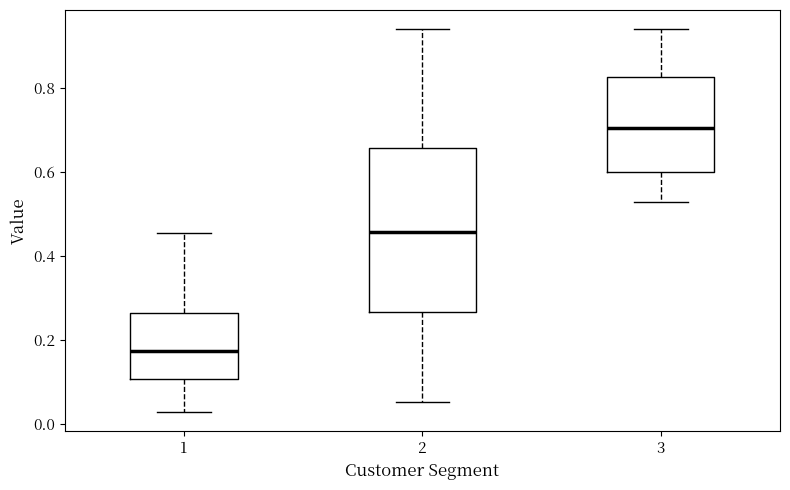

Reading left to right, transcribe this box plot: for each box, give where its median line is, the range the box spans, and where its two whiskers end, as read against the y-axis. The values are not printed on the chart, so give them approximately, as read against the axis.

1: median 0.18, box 0.10 to 0.26, whiskers 0.02 to 0.46
2: median 0.46, box 0.26 to 0.66, whiskers 0.06 to 0.94
3: median 0.70, box 0.60 to 0.82, whiskers 0.52 to 0.94